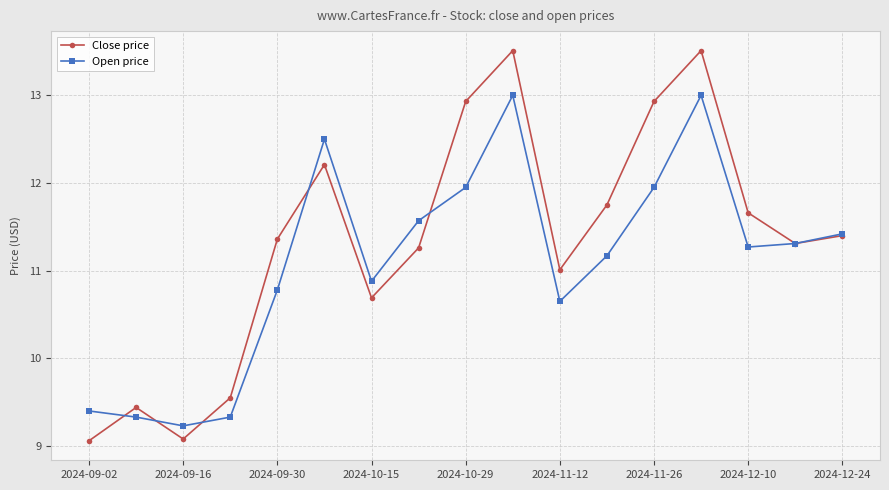

What is the value of the Close price point at the 3rd from the left?

9.1